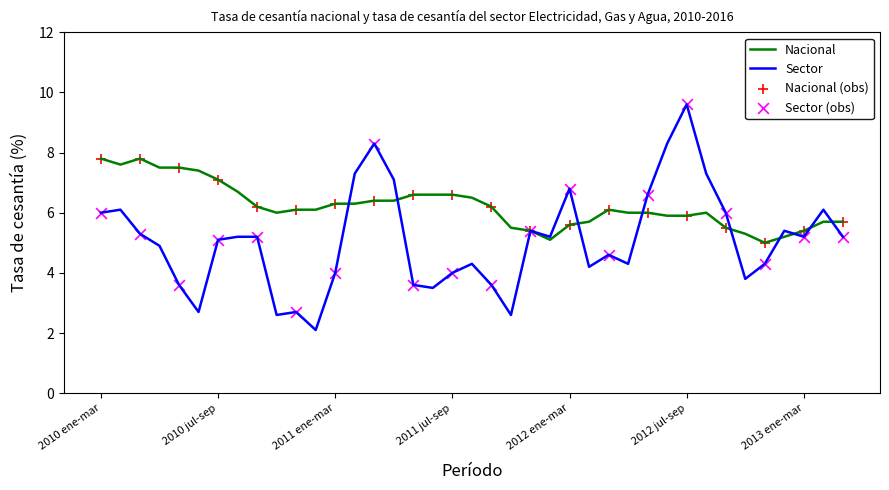

Which series has the largest range (max minus min)?

Sector